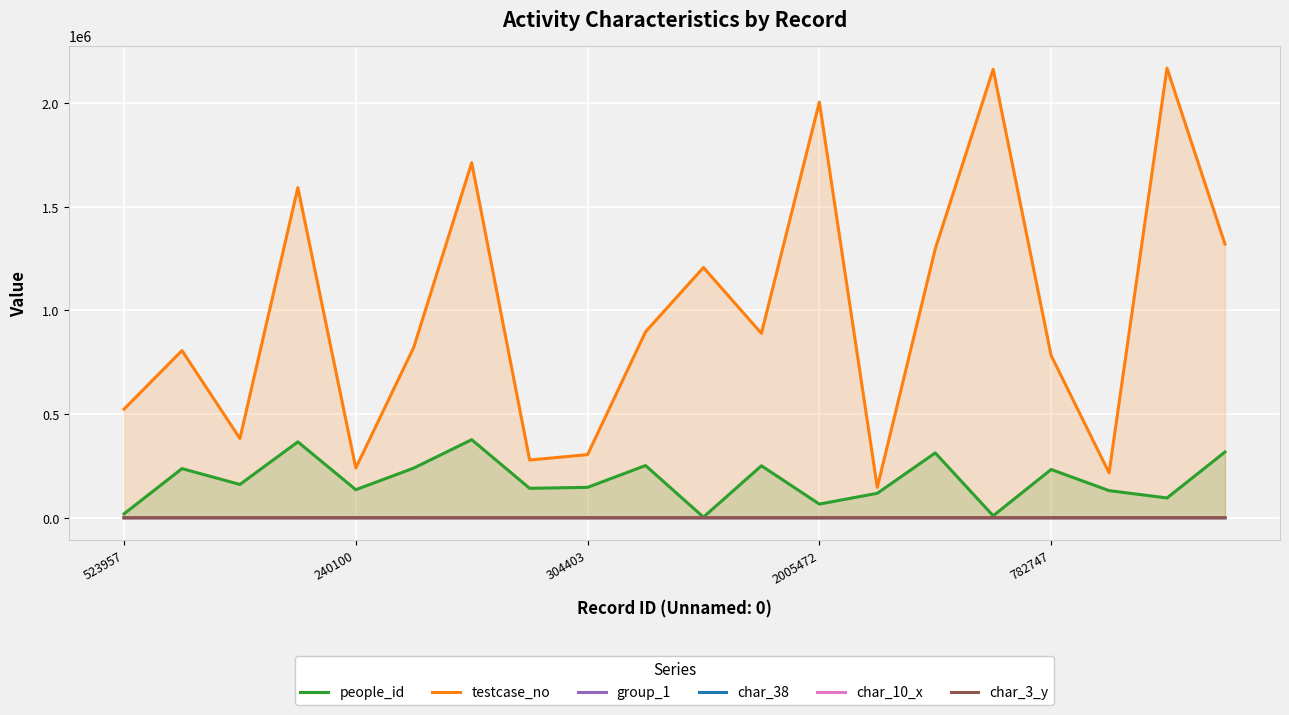

Which series has the widest spread of values?

testcase_no